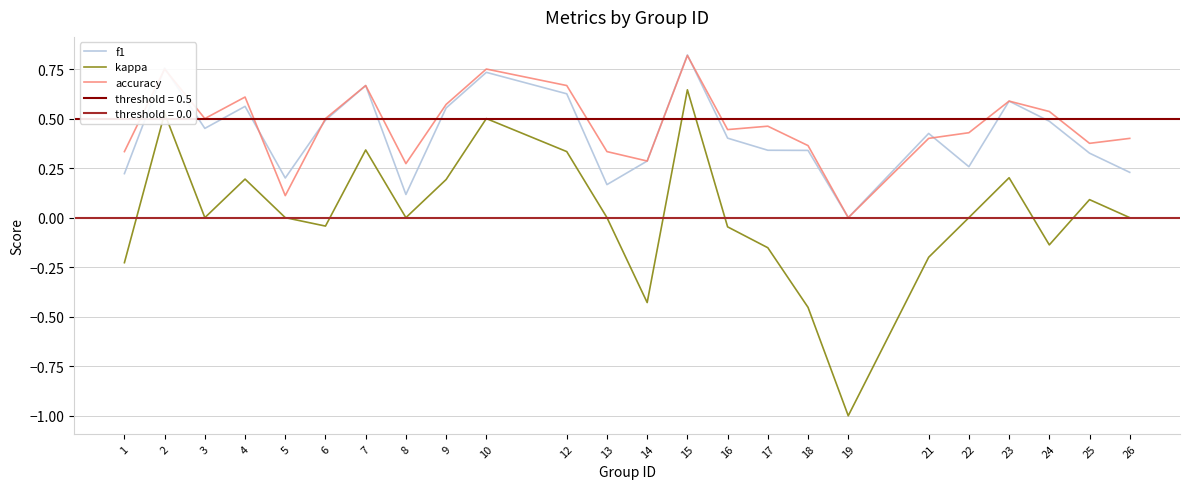

Which category has the highest value across all series?

15